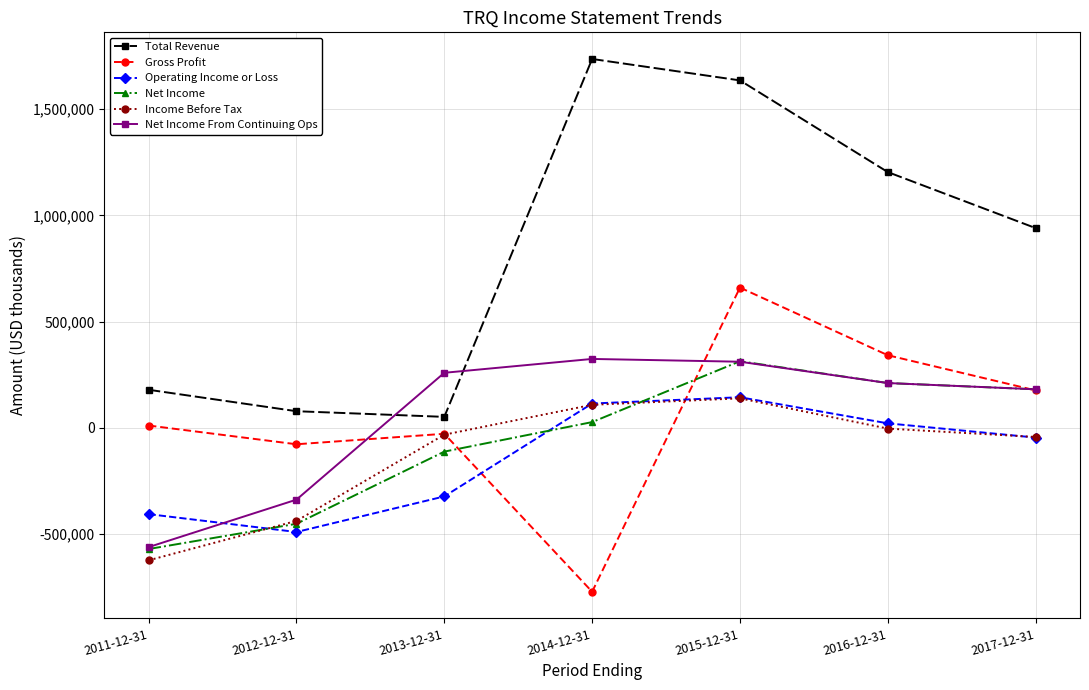

How many lines are shown in the chart?

6